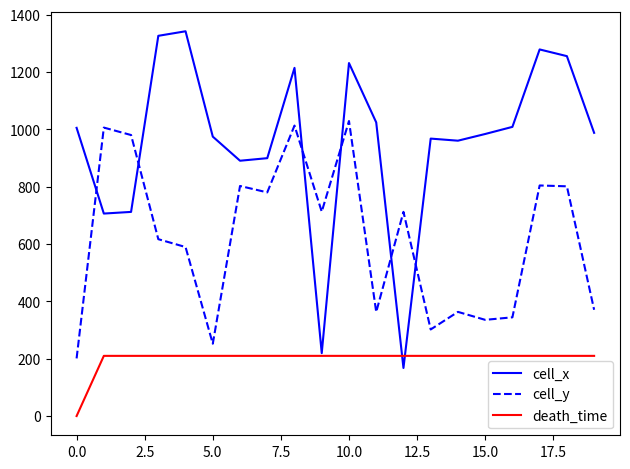

Which series has the largest total across all categories?

cell_x